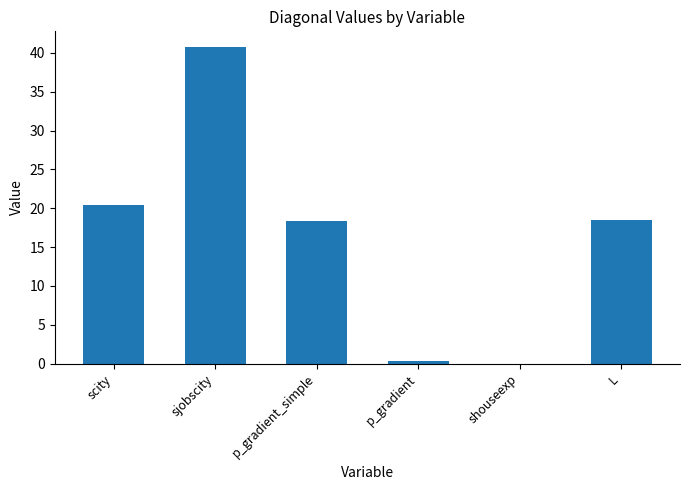

Read the value at sjobscity.

40.7